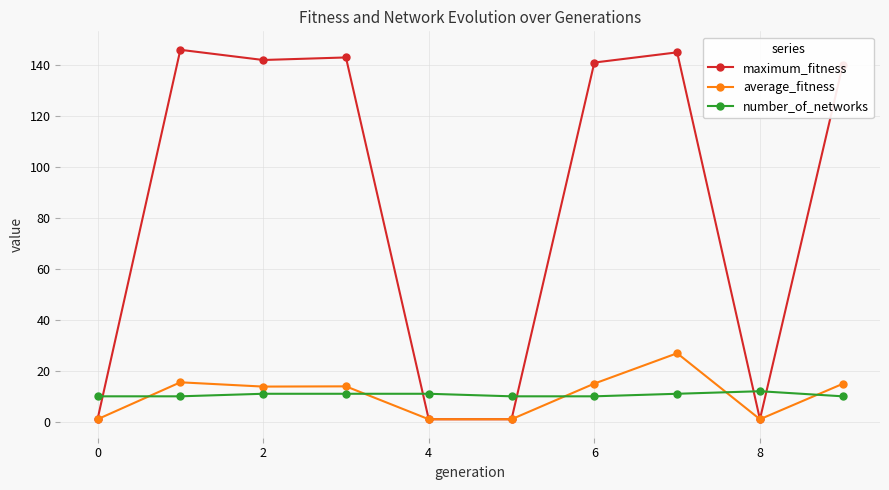

After their last crossing, which series has the higher values: number_of_networks or maximum_fitness?

maximum_fitness